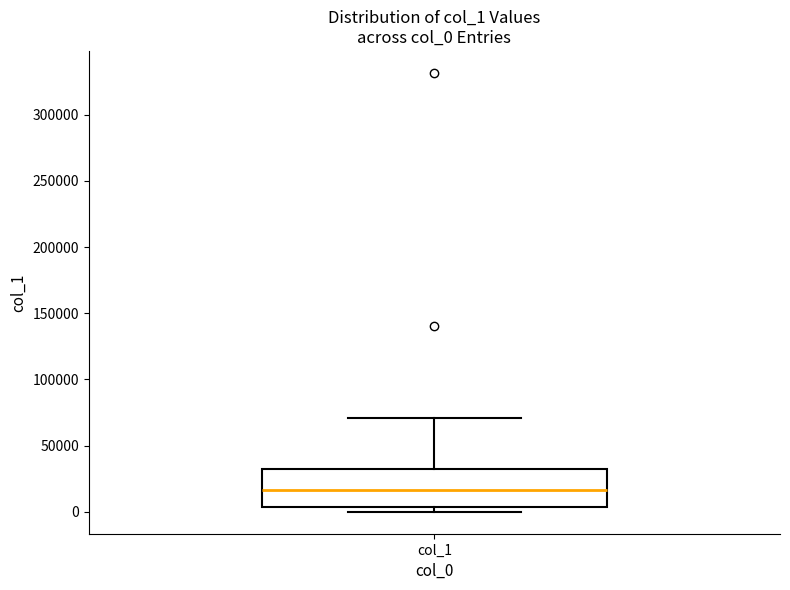

Transcribe this box plot: give where the median line is, the range the box spans, and where the two whiskers end, as read against the y-axis. The values are not printed on the chart, so give them approximately, as read against the axis.

median 15000, box 5000 to 35000, whiskers 0 to 70000